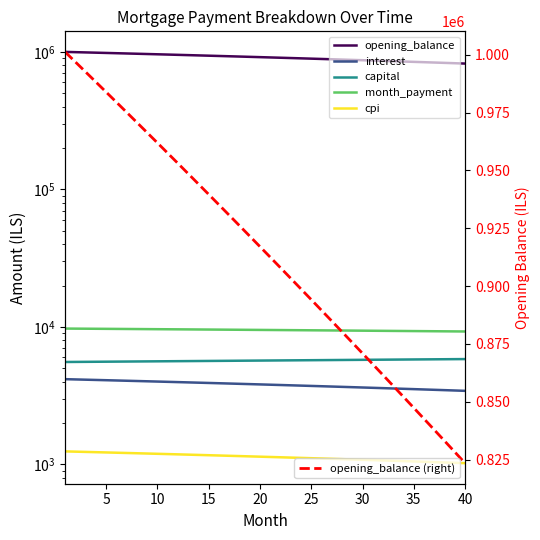

Which series has the largest range (max minus min)?

opening_balance